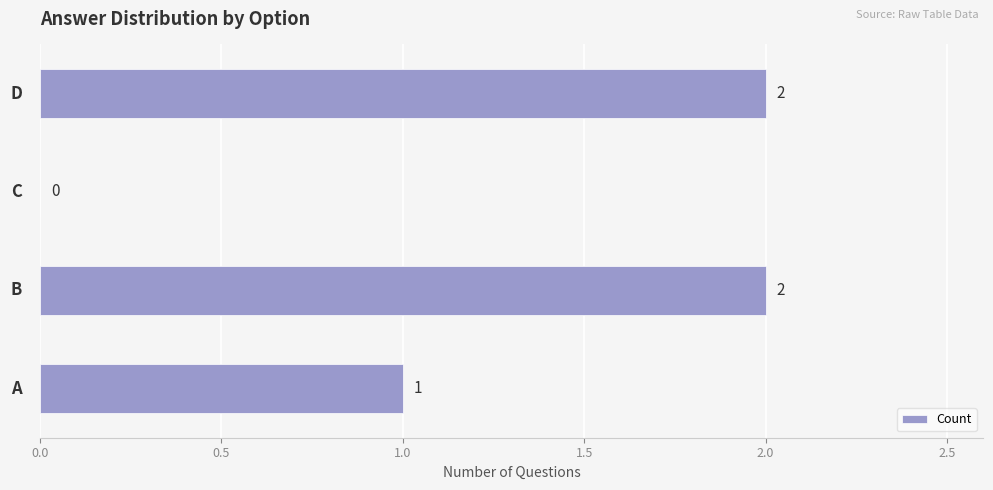

How many values are between 1 and 2?

3